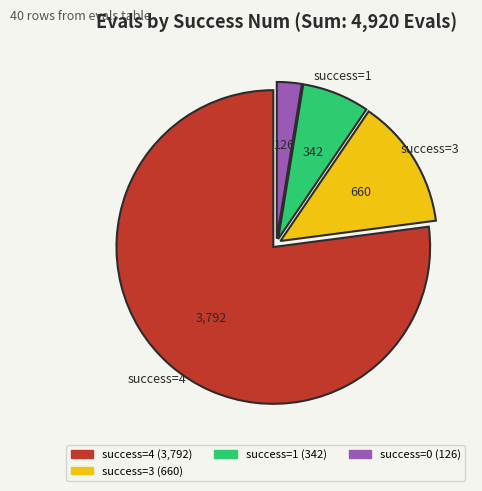

How many segments does this pie chart have?

4